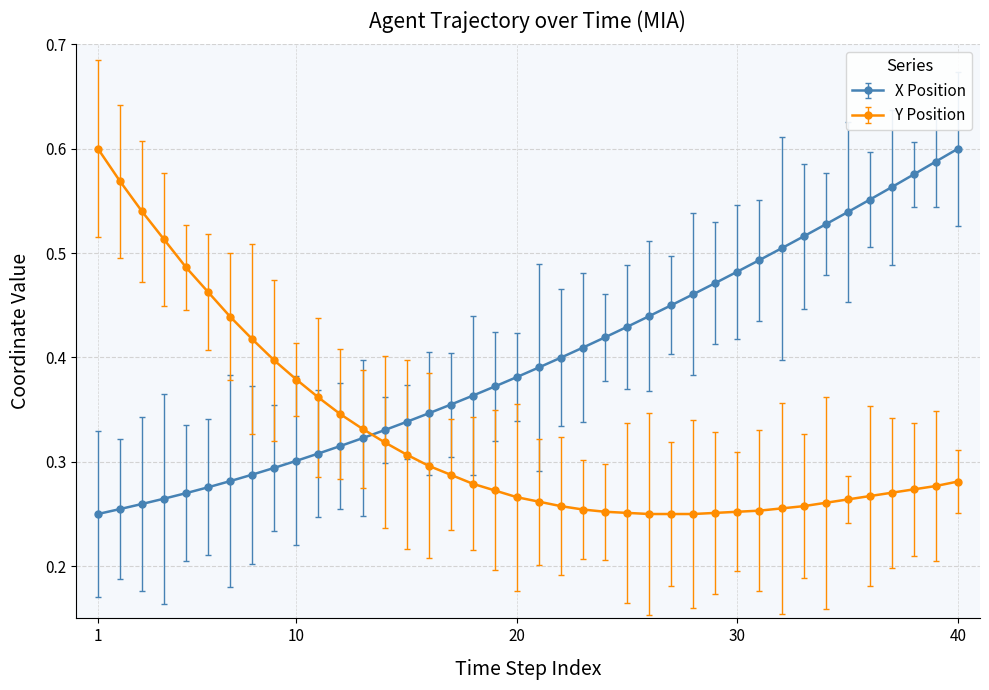

Rank the series by their average value, from lowest to highest.

Y Position, X Position